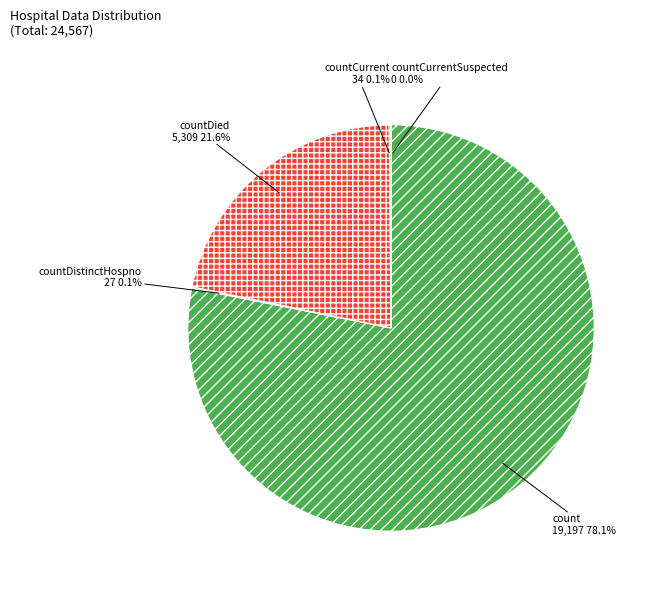

What portion of the pie excludes countDied?

78.4%